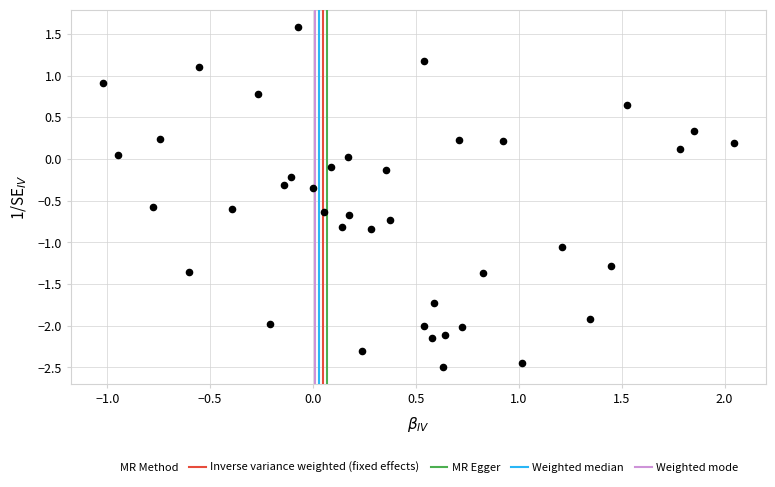

What is the range of Y values (max minus min)?

4.1